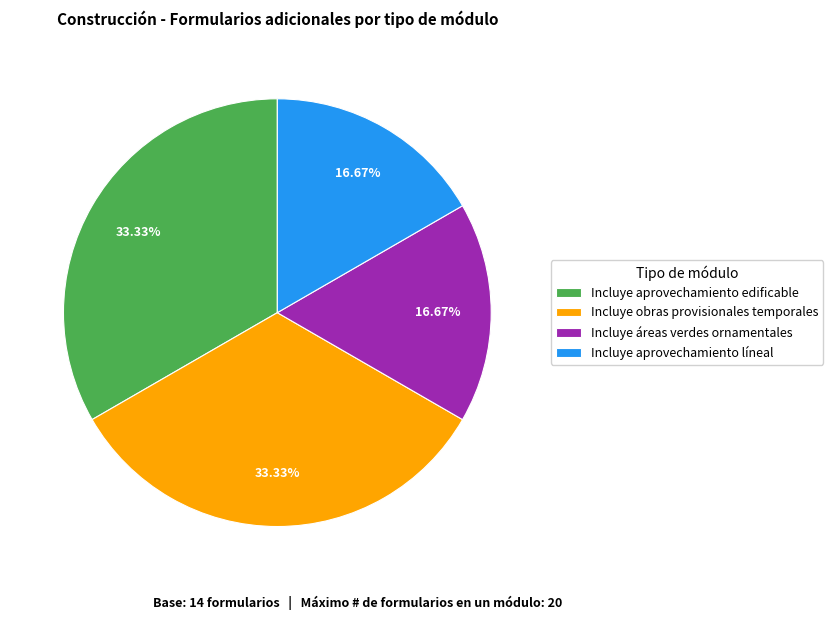

Combined, do Incluye áreas verdes ornamentales and Incluye aprovechamiento líneal account for over 50%?

No